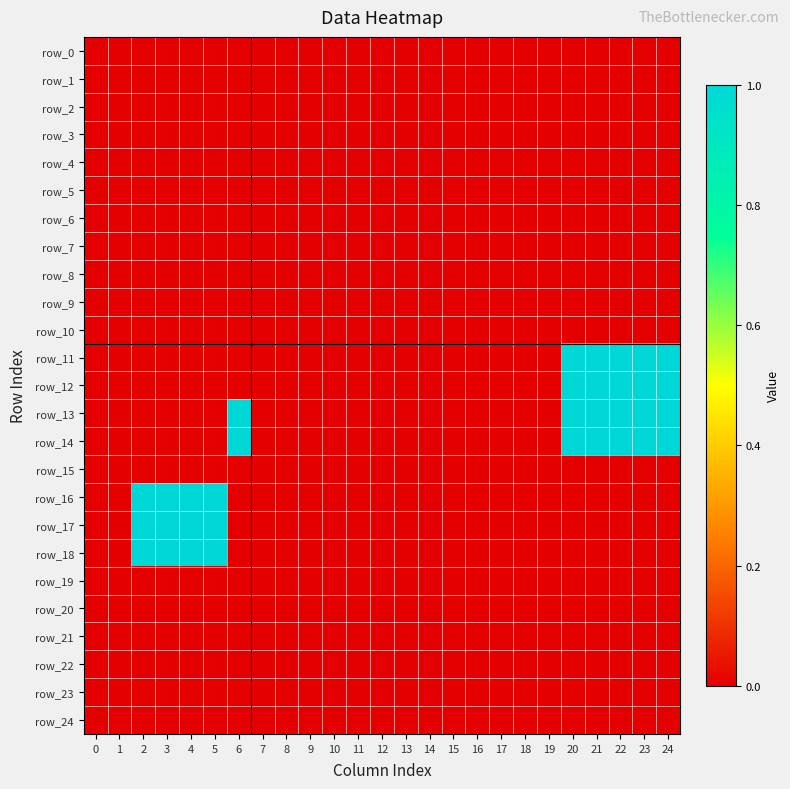

Which label corresponds to the largest value in the chart?

20